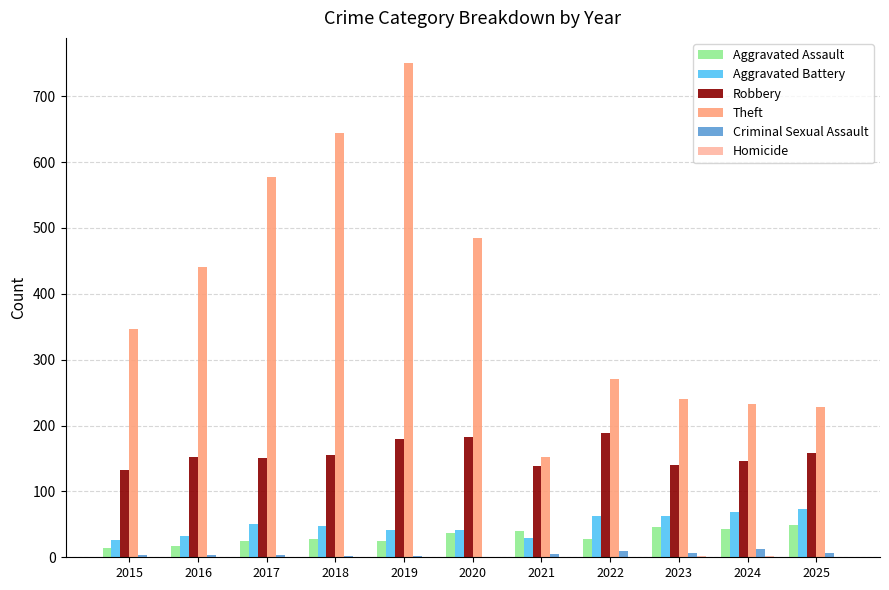

The value of Aggravated Assault at 2018 is 27. True or false?

True